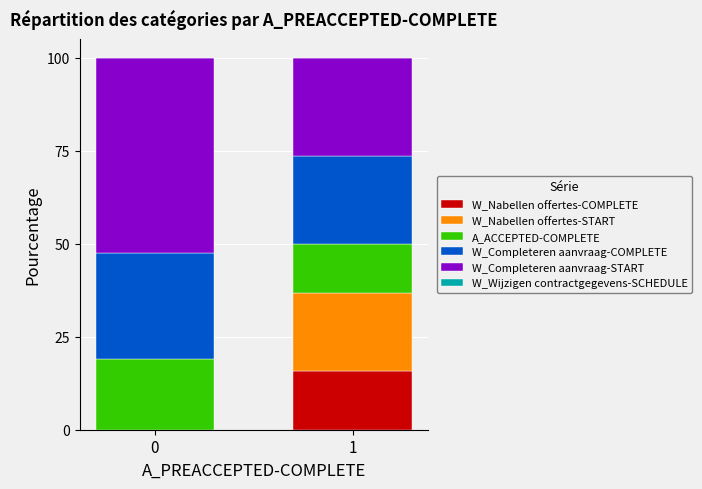

Reading left to right, transcribe the values for W_Nabellen offertes-COMPLETE.

0=0.0	1=15.8